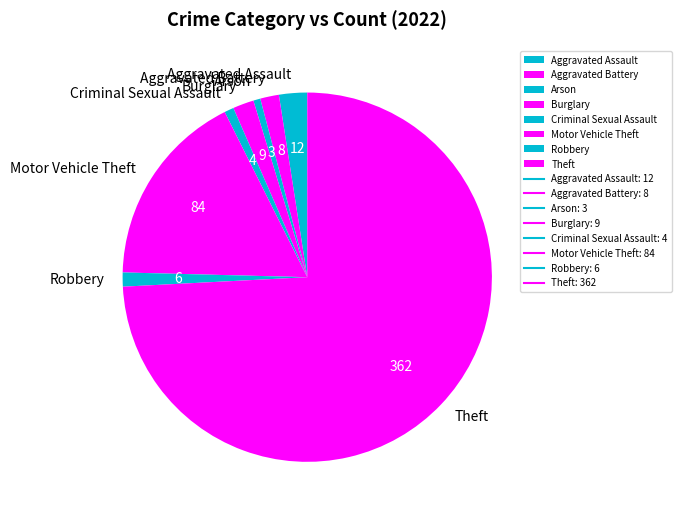

Which slice is the largest?

Theft